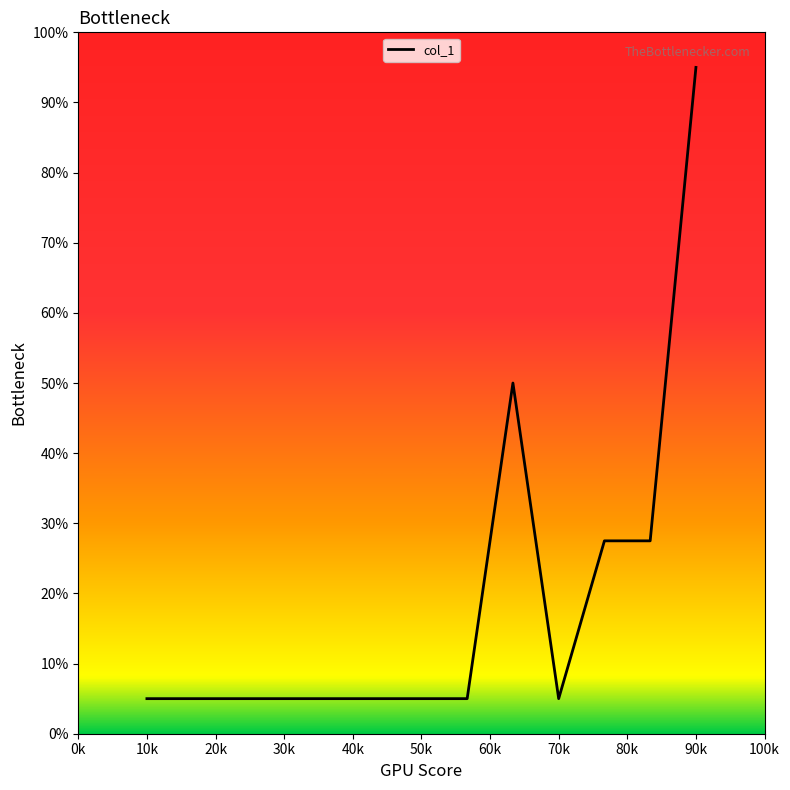

What is the greatest value displayed?

95.0